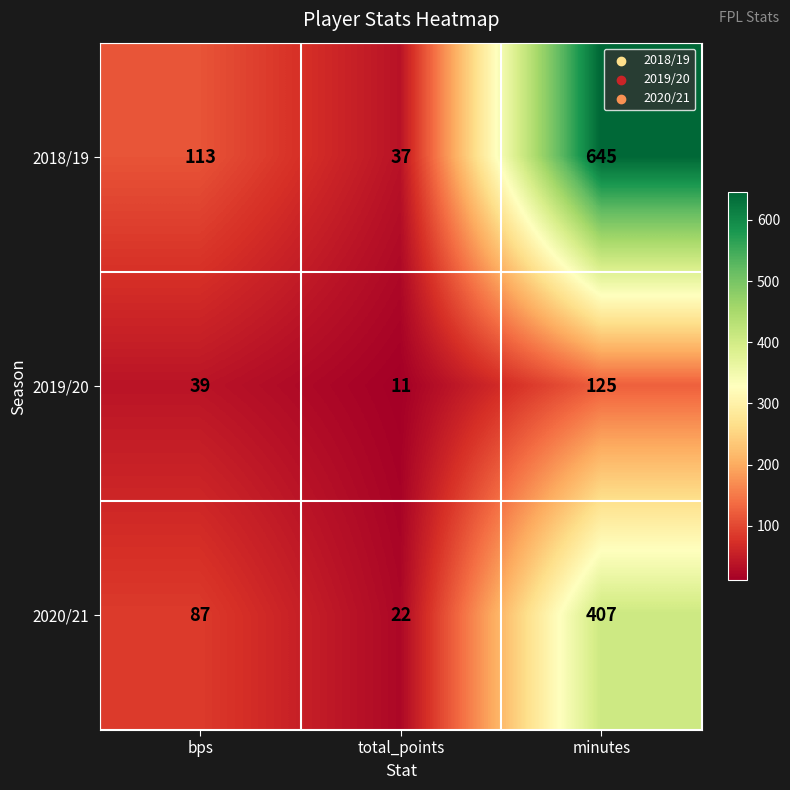

Count the 2018/19 values in the range 37 to 645.

3